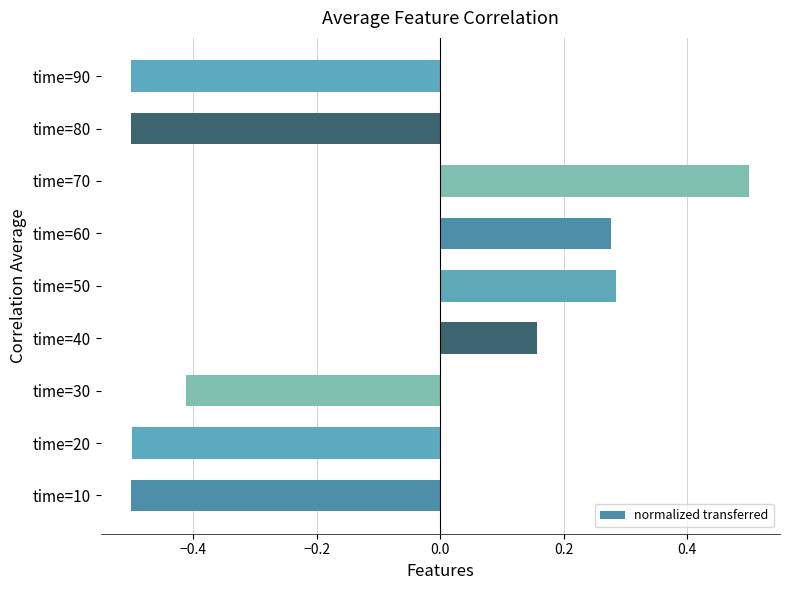

How many distinct data groups are displayed?

1